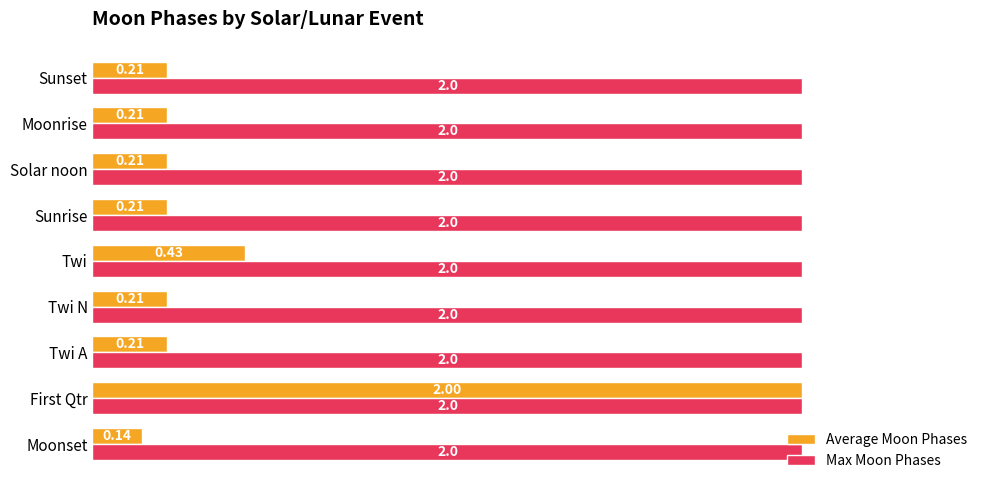

At Sunset, list the series in order from largest to smallest.

Max Moon Phases, Average Moon Phases